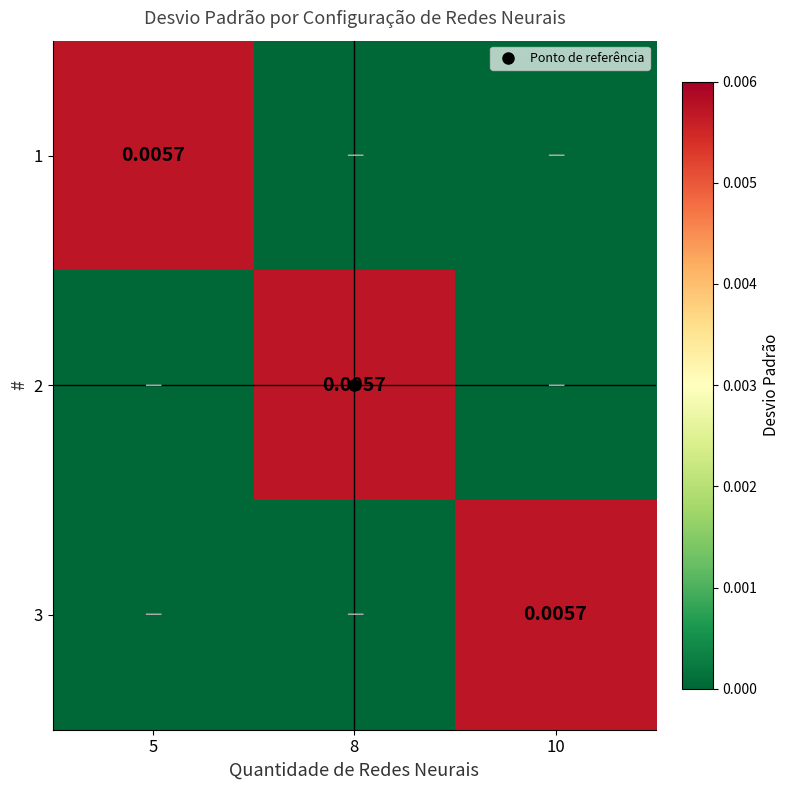

Rank the series at 5 from highest to lowest value.

1, 2, 3